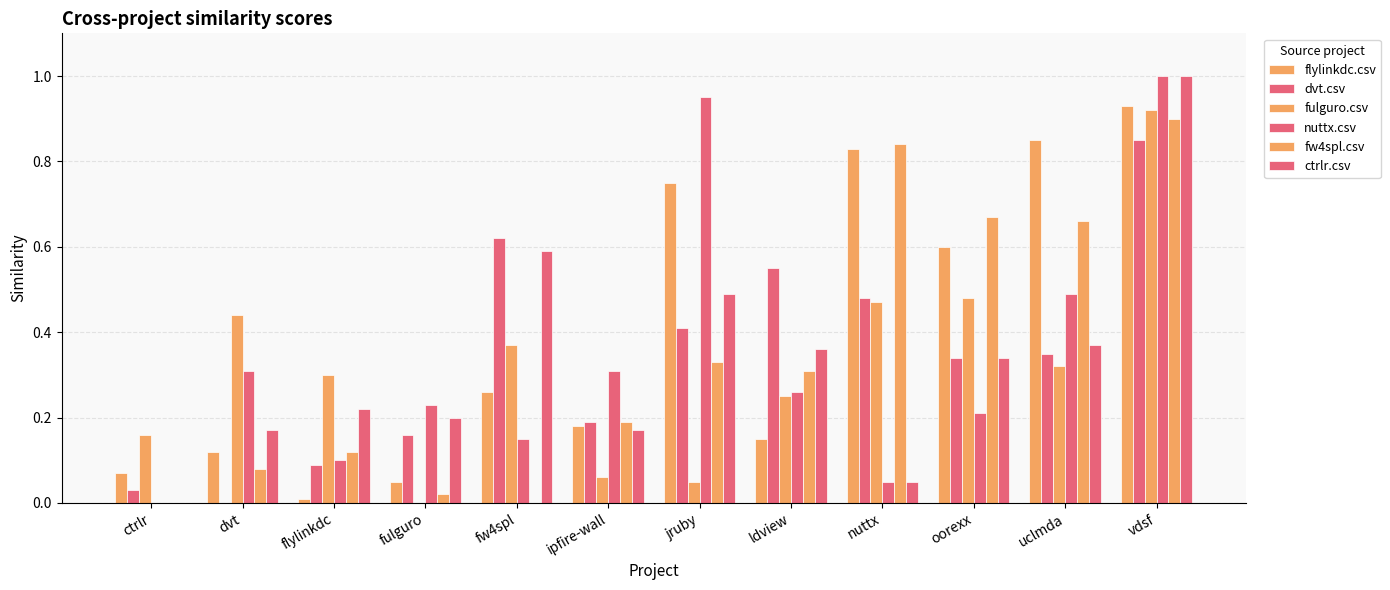

Reading left to right, extract all data points from this chart.

flylinkdc.csv: 0.1	0.1	0.0	0.1	0.3	0.2	0.8	0.1	0.8	0.6	0.8	0.9
dvt.csv: 0.0	0.0	0.1	0.2	0.6	0.2	0.4	0.6	0.5	0.3	0.3	0.8
fulguro.csv: 0.2	0.4	0.3	0.0	0.4	0.1	0.1	0.2	0.5	0.5	0.3	0.9
nuttx.csv: 0.0	0.3	0.1	0.2	0.1	0.3	0.9	0.3	0.1	0.2	0.5	1.0
fw4spl.csv: 0.0	0.1	0.1	0.0	0.0	0.2	0.3	0.3	0.8	0.7	0.7	0.9
ctrlr.csv: 0.0	0.2	0.2	0.2	0.6	0.2	0.5	0.4	0.1	0.3	0.4	1.0